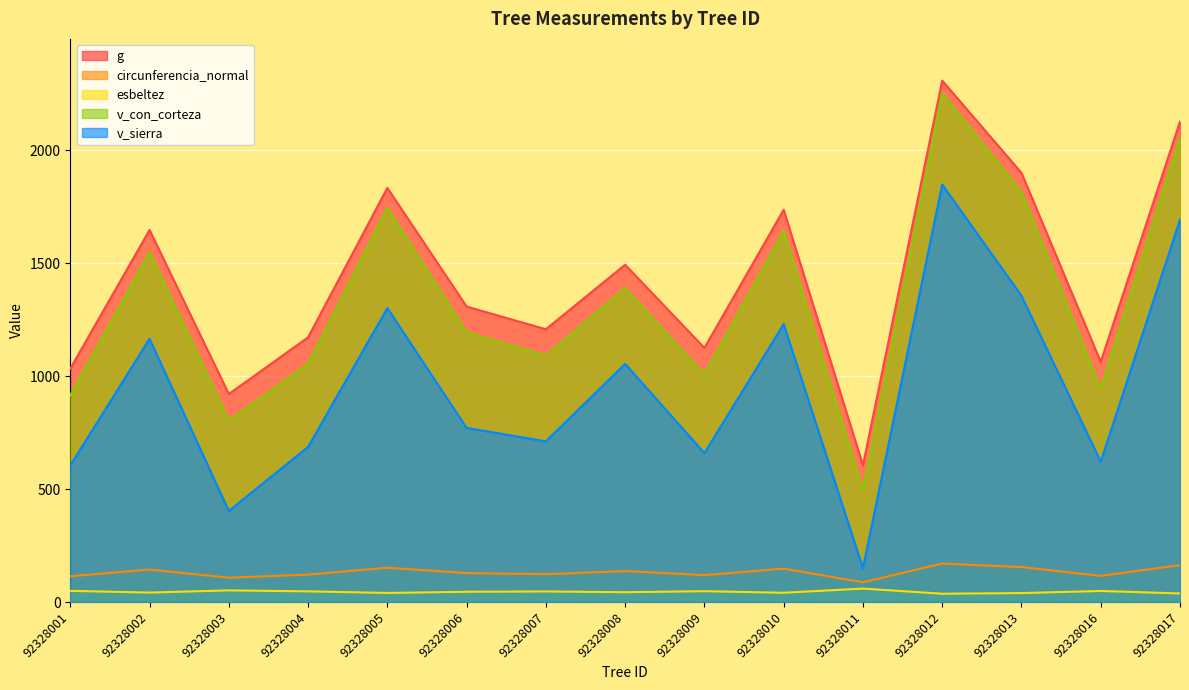

Is the value of v_sierra at 92328010 greater than the value of circunferencia_normal at 92328011?

Yes